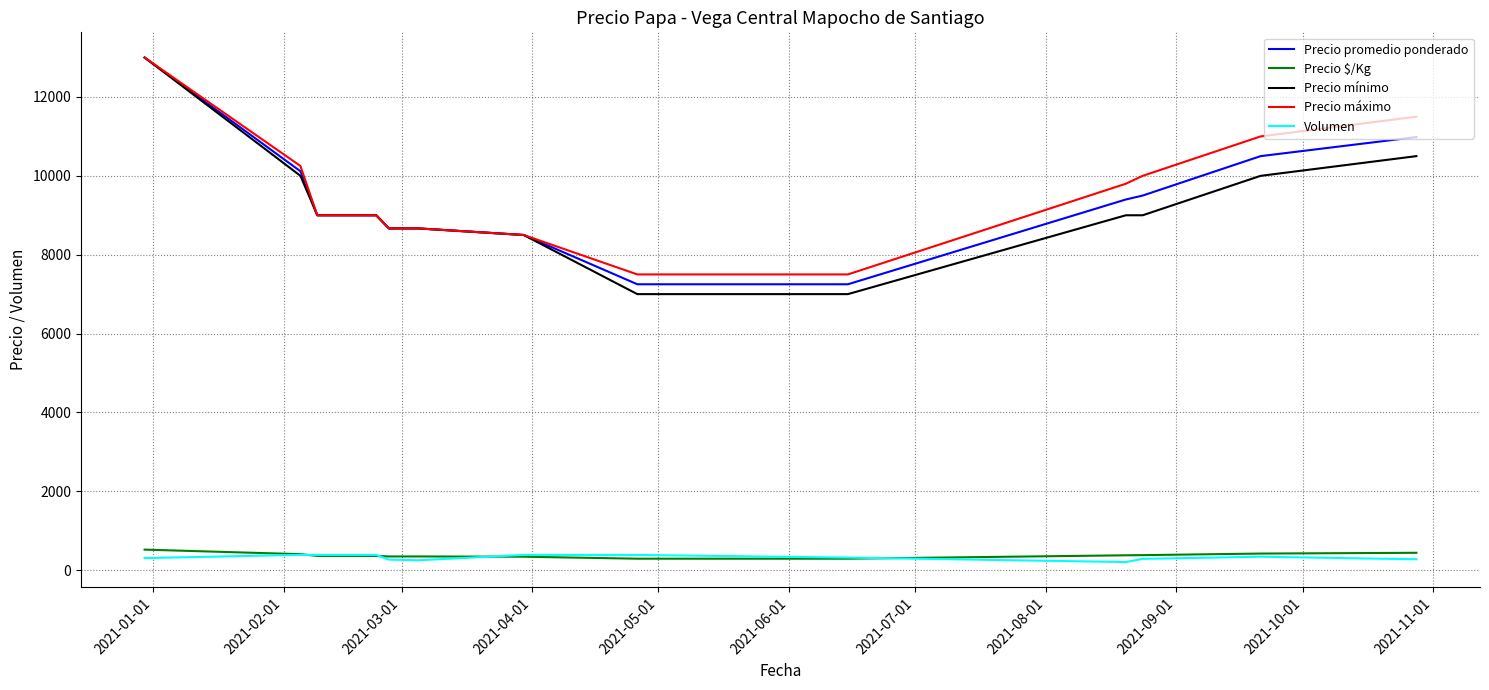

What is the maximum value shown in the chart?

13000.0